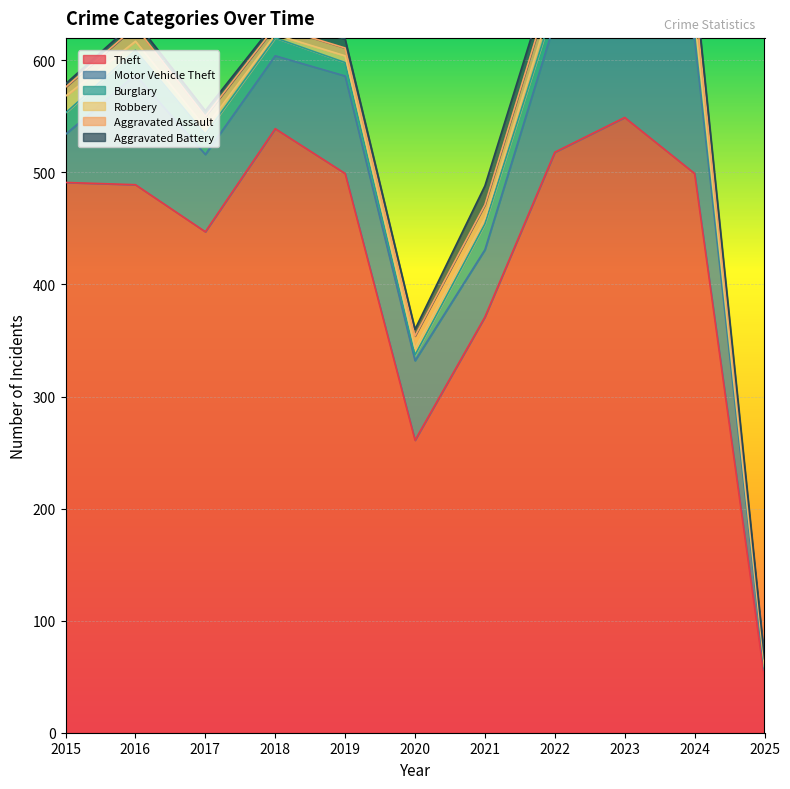

What is the highest value of the Robbery series?

15